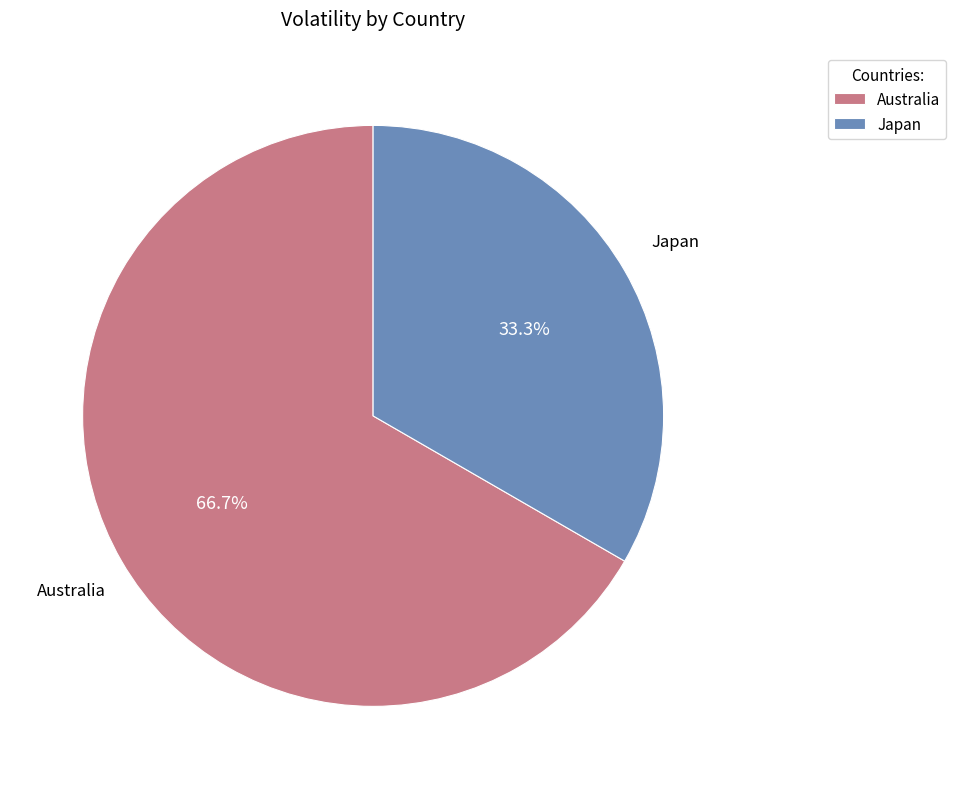

What percentage is the Australia slice, to the nearest percent?

67%